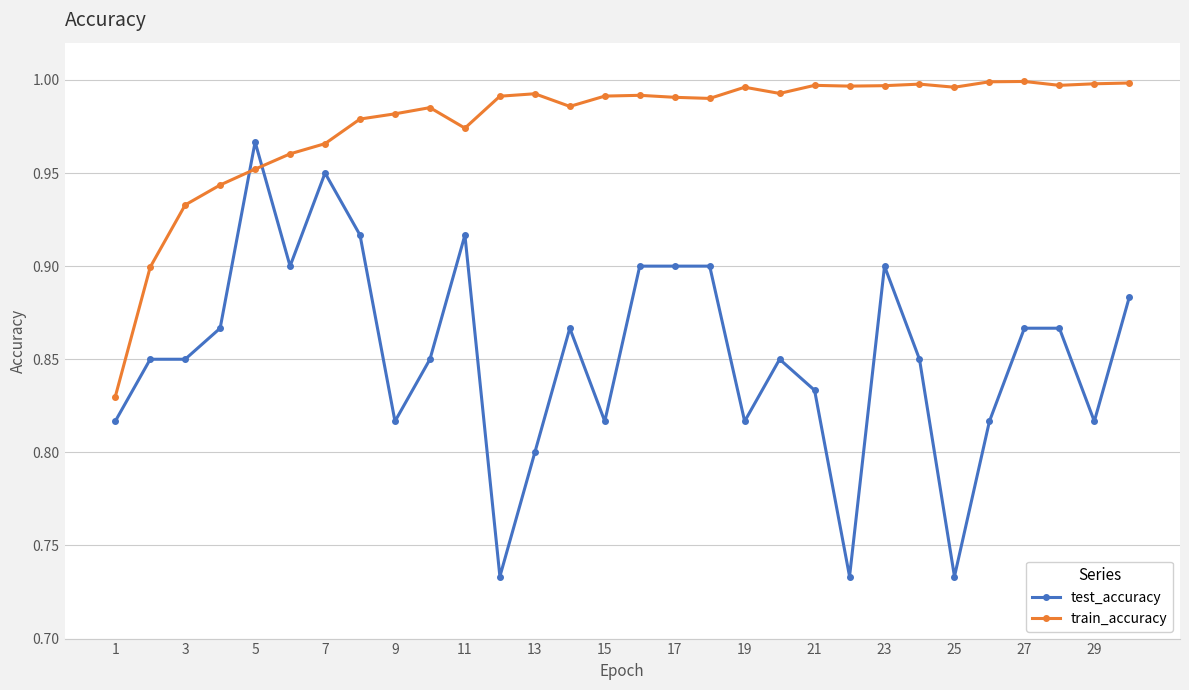

Which series has the largest range (max minus min)?

test_accuracy